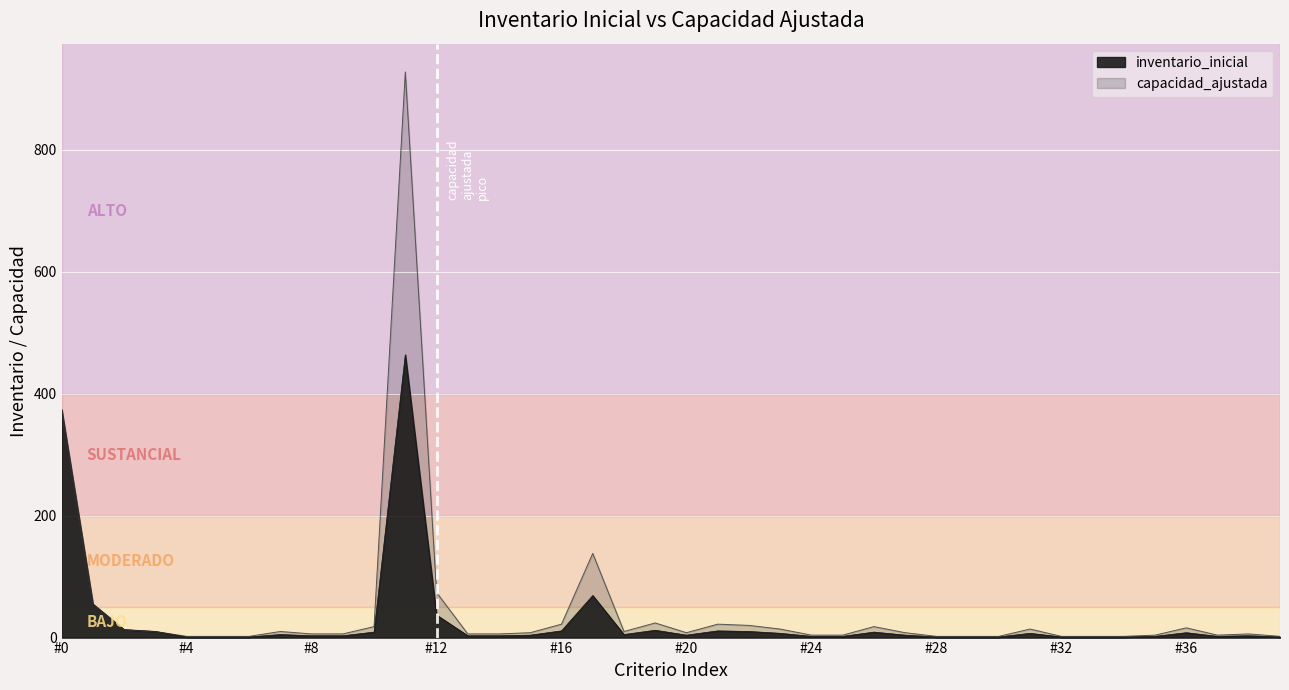

What is the total value across all series at expo-dry-40-T106?

27